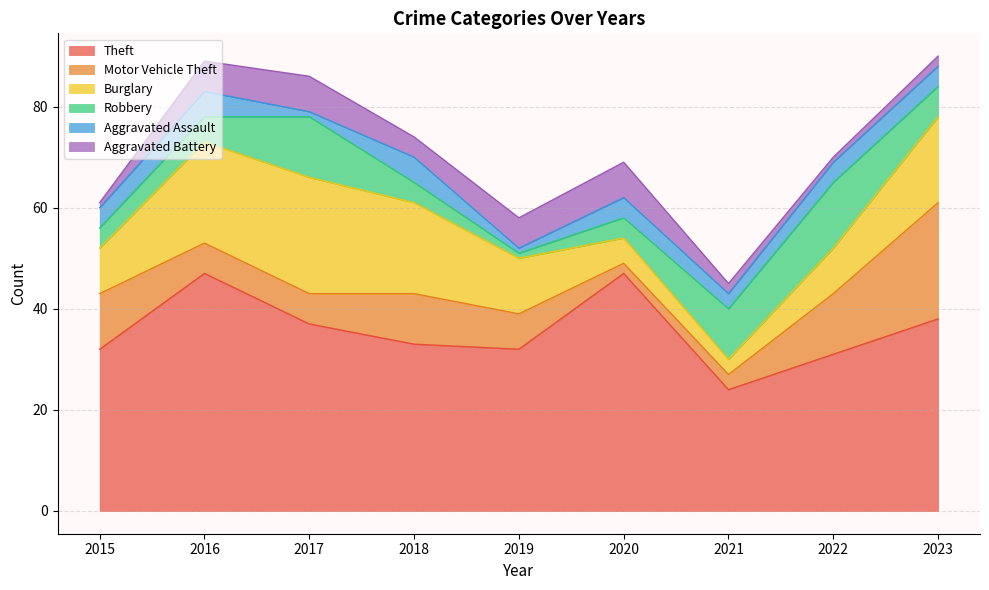

Is it true that Motor Vehicle Theft equals 6 at 2016?

True